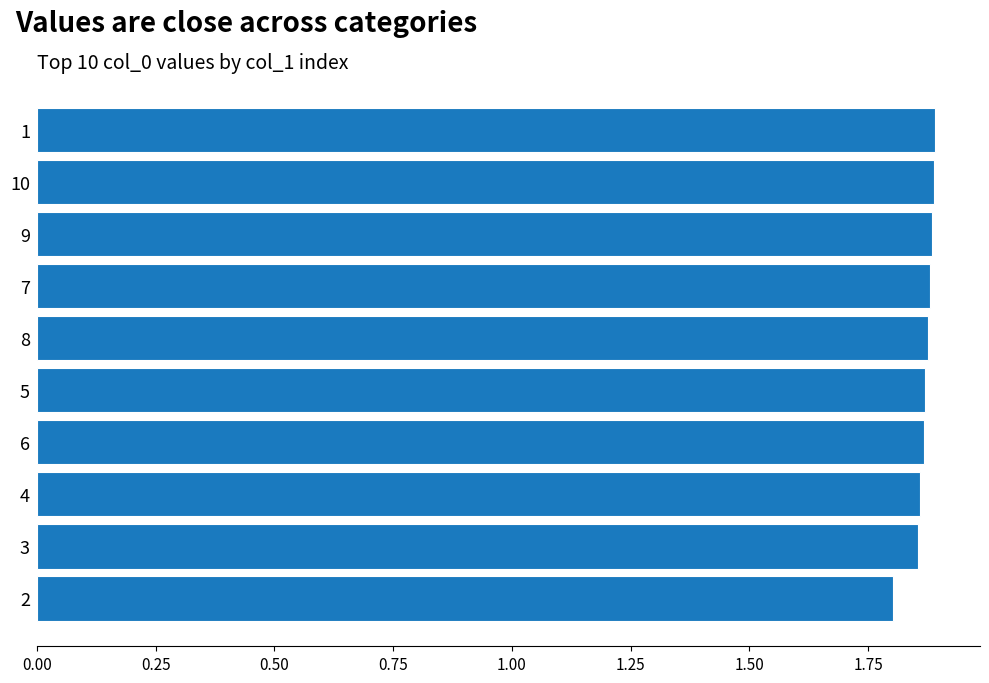

What is the minimum value shown in the chart?

1.8